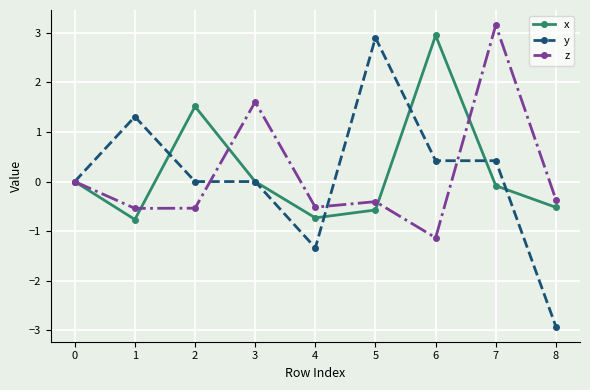

What is the value of the x point at the 7th from the left?

2.9